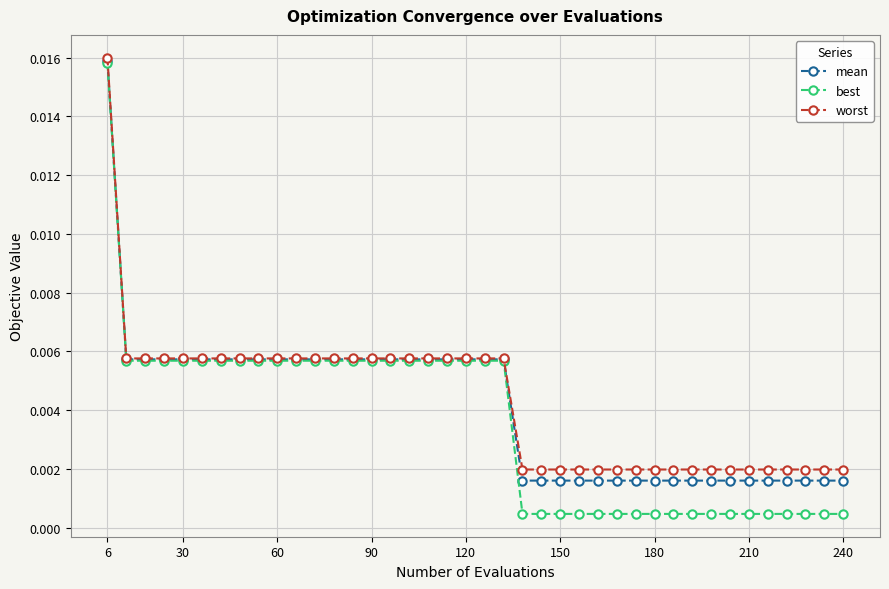

Which series has the largest range (max minus min)?

best